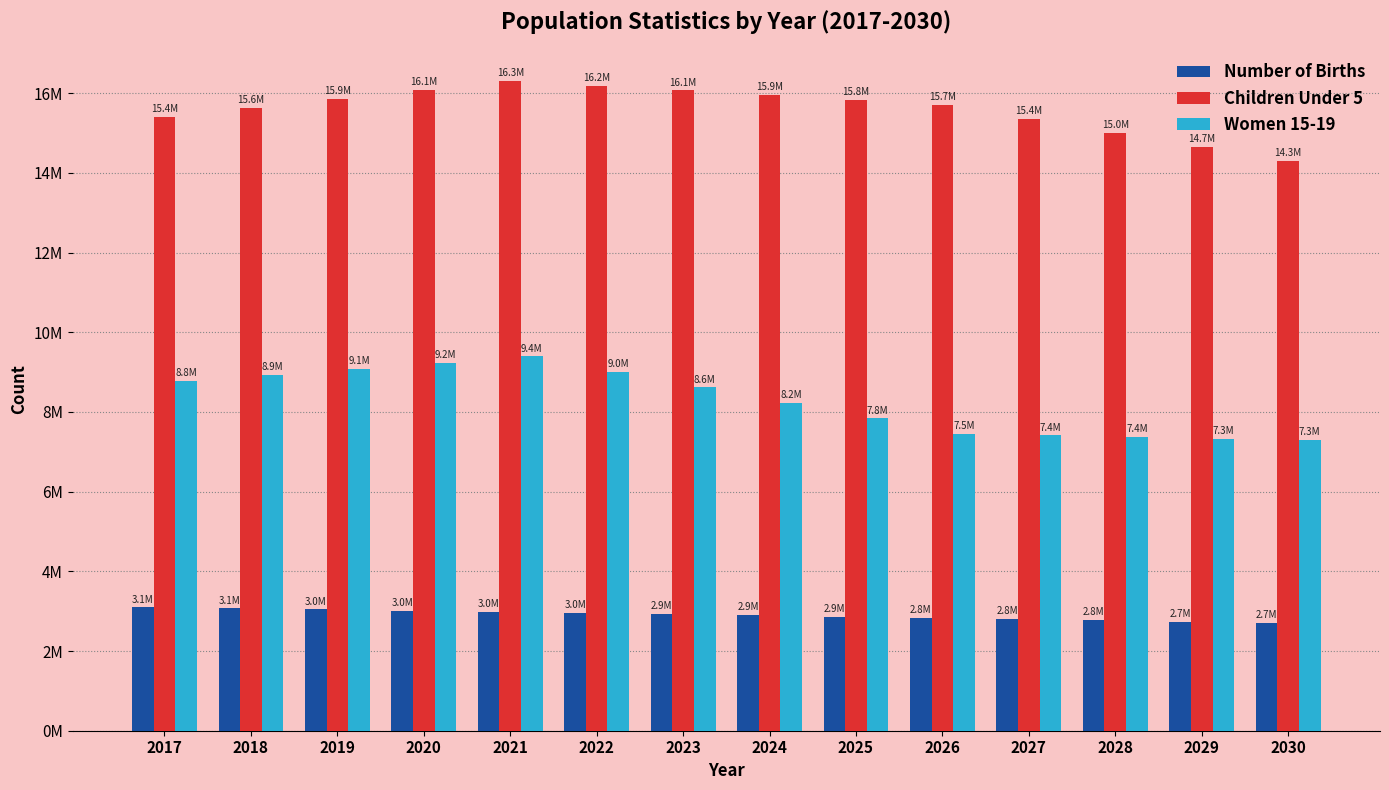

What is the maximum value for Women 15-19?

9392500